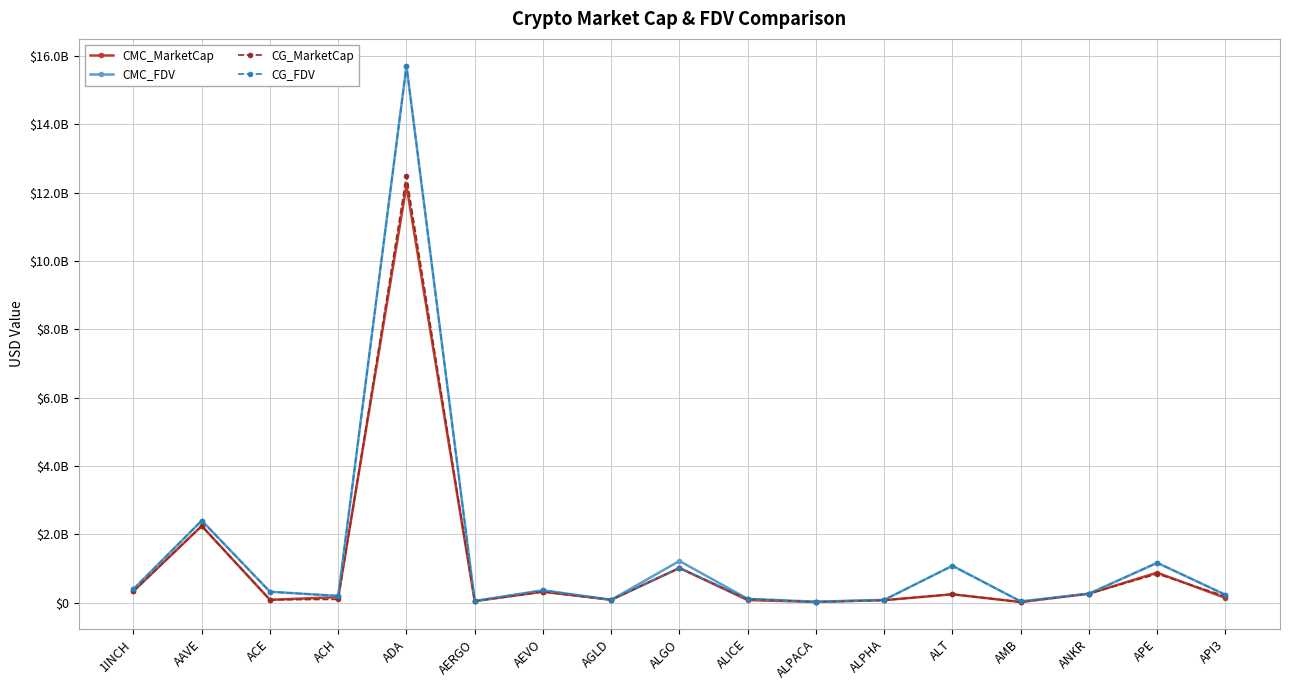

How many interior local peaks does the CMC_FDV series have?

6